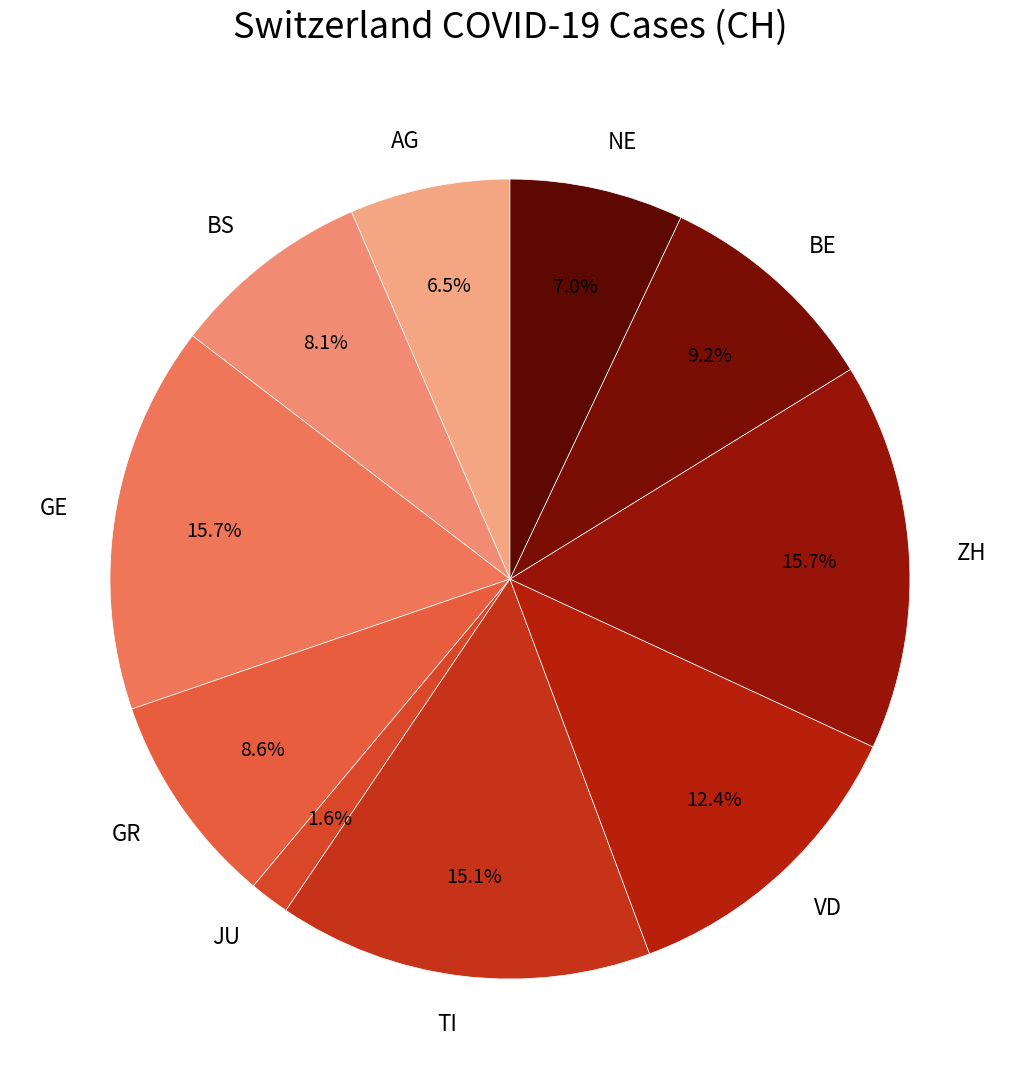

What percentage do ZH and GE together represent?

31.4%